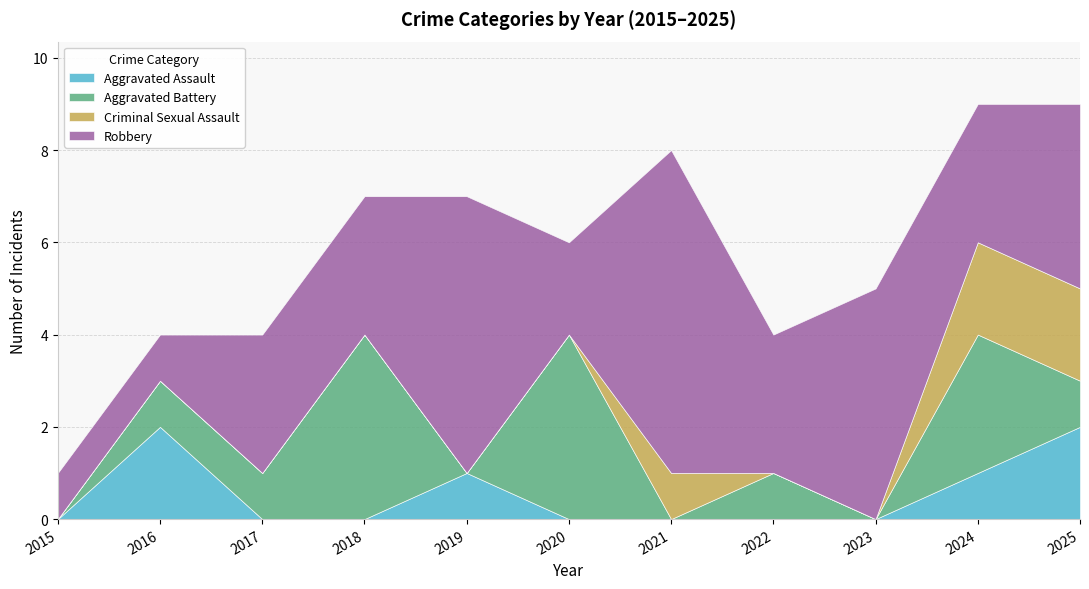

What is the minimum value for Robbery?

1